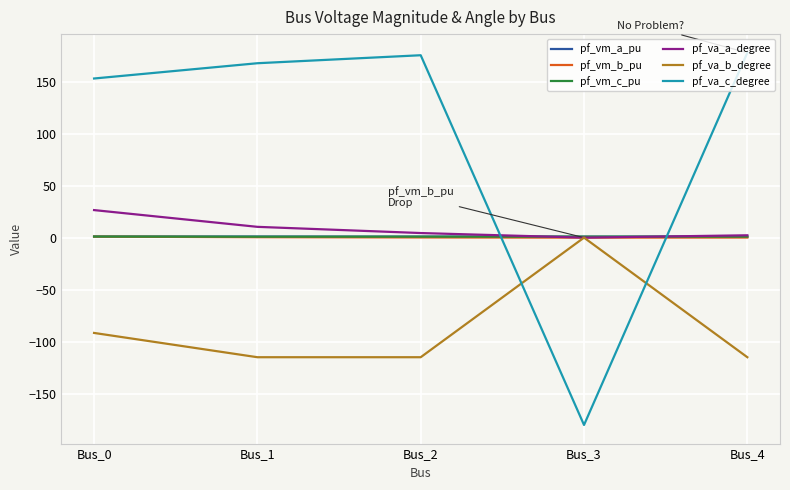

Which series has the largest range (max minus min)?

pf_va_c_degree